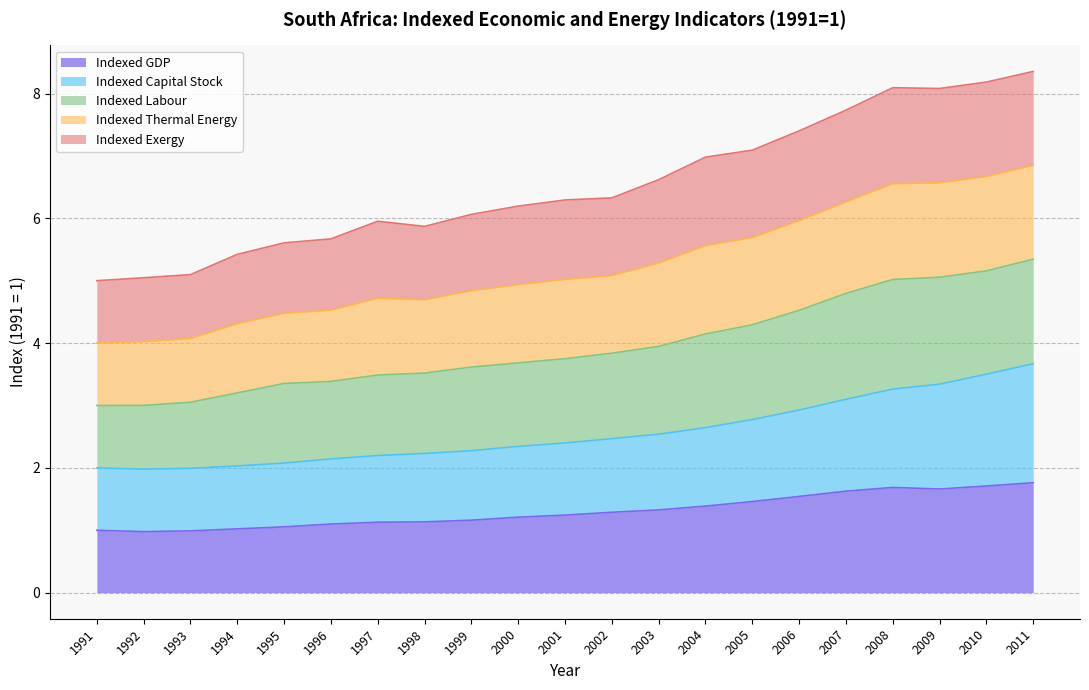

In Indexed Thermal Energy, how many points are lower than both neighbors (excluding endpoints)?

2